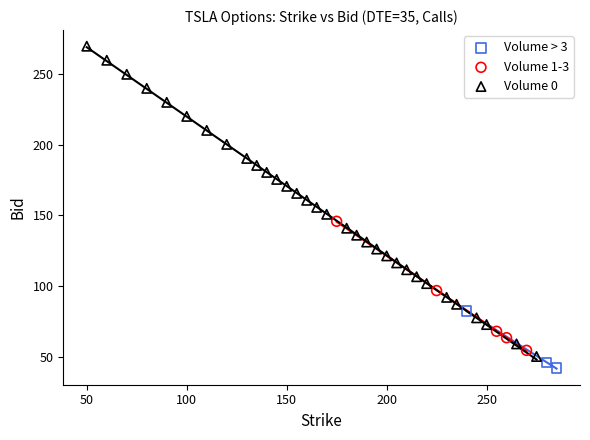

Which series has the largest Y range (max minus min)?

Volume 0